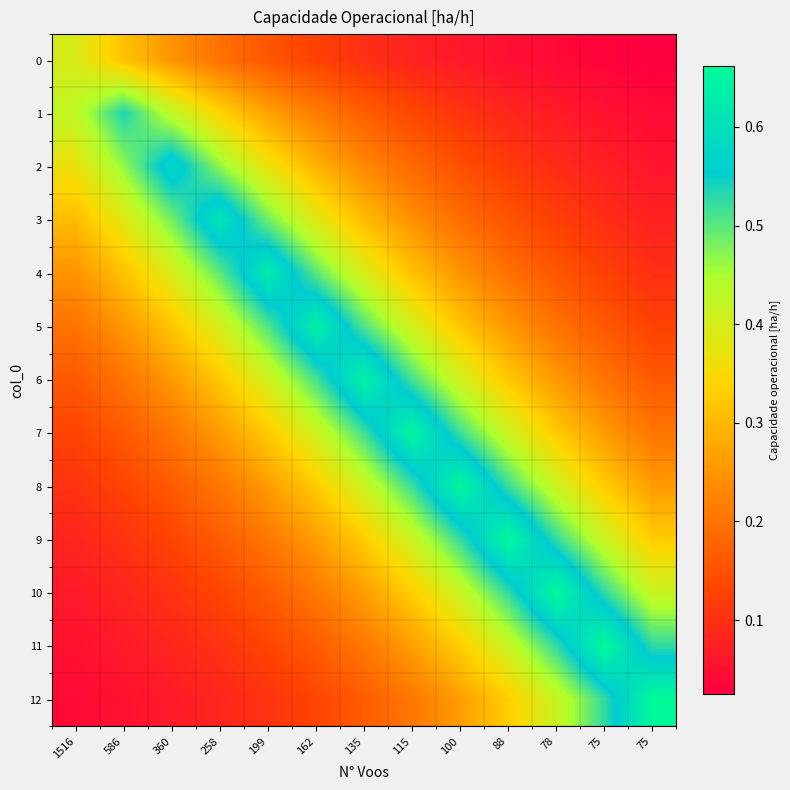

Which series has the largest total across all categories?

7